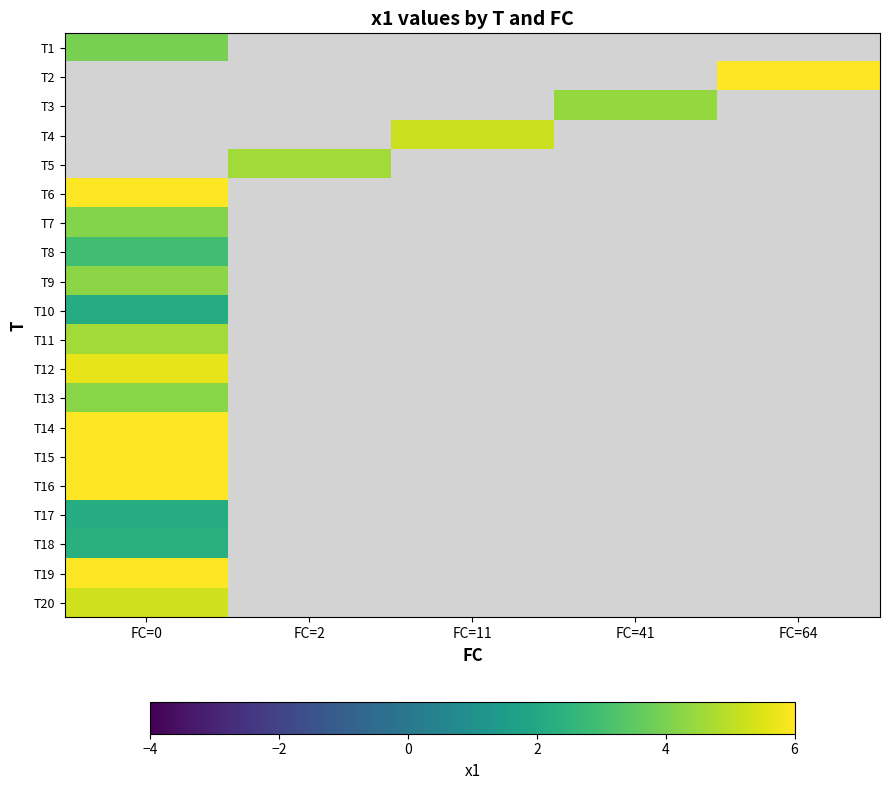

How many data points does each series have?

5